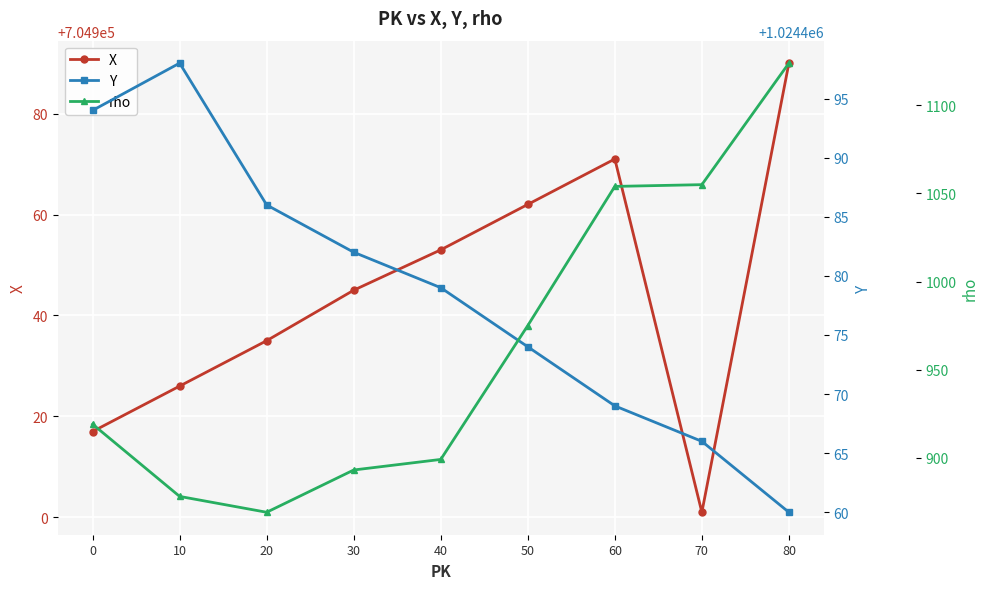

What is the approximate value of Y at 20?

1024486